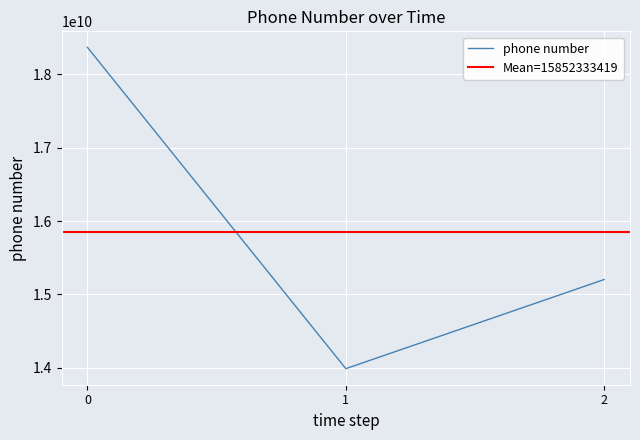

Count the values in the range 13986327590 to 18368491781.

3